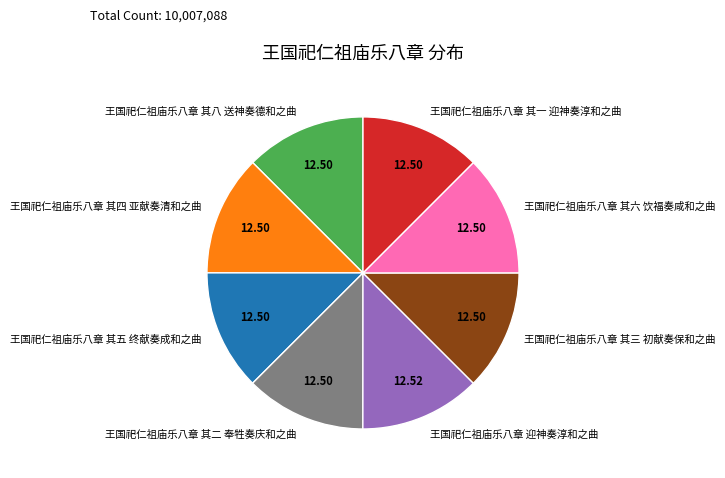

Does 王国祀仁祖庙乐八章 其八 送神奏德和之曲 account for over 50% of the chart?

No